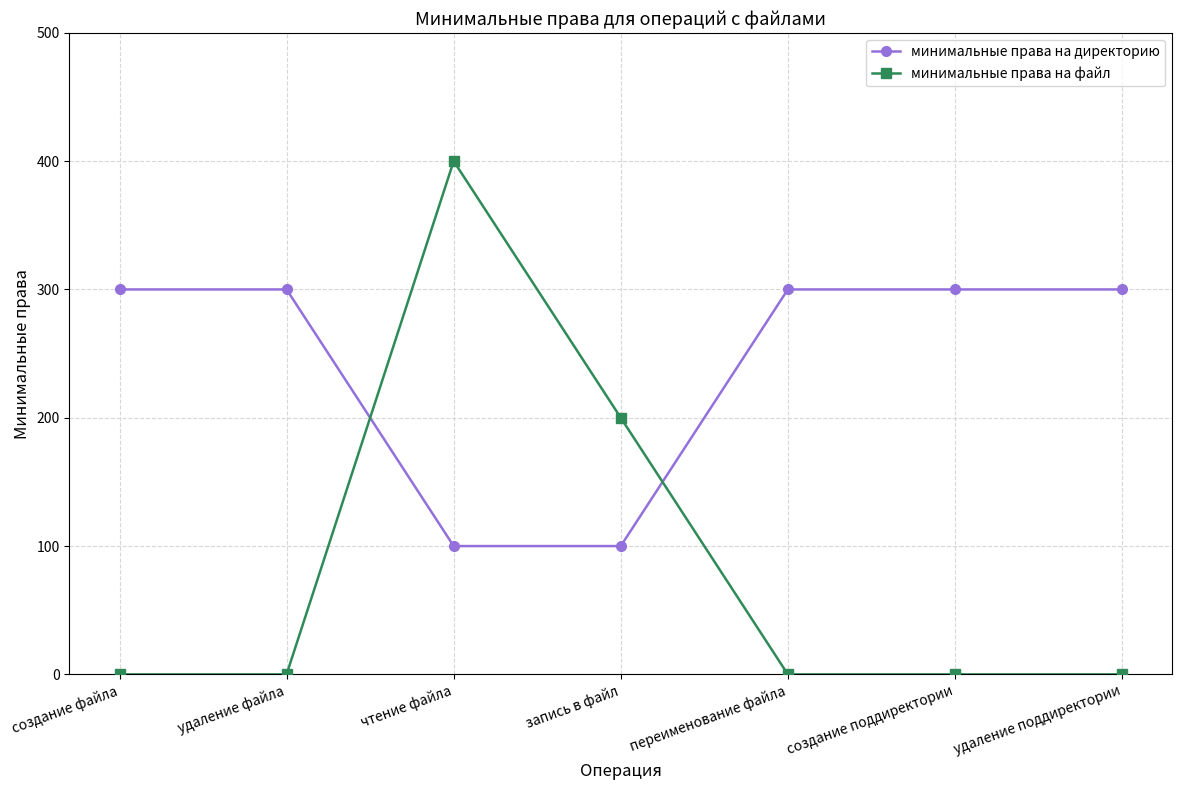

What is the label of the 2nd point from the left?

удаление файла